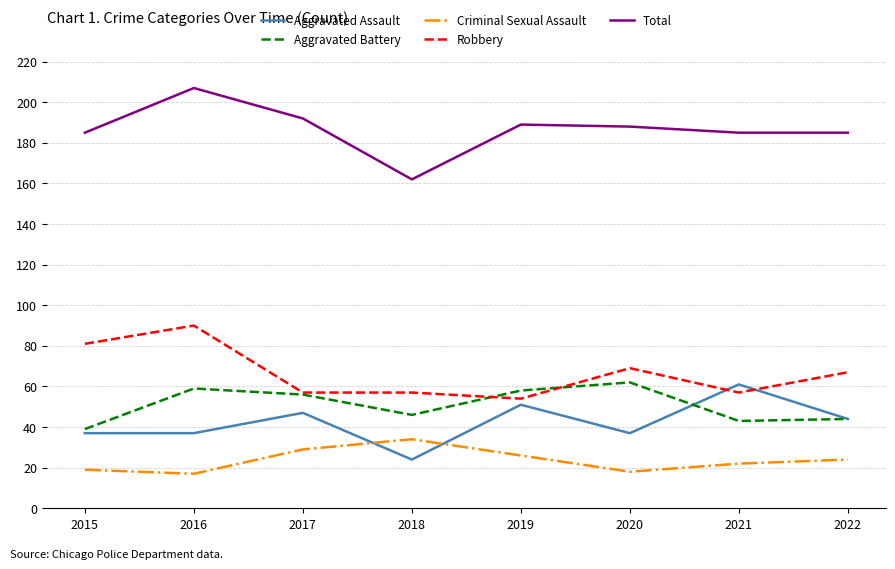

True or false: Robbery and Total intersect in this chart.

False